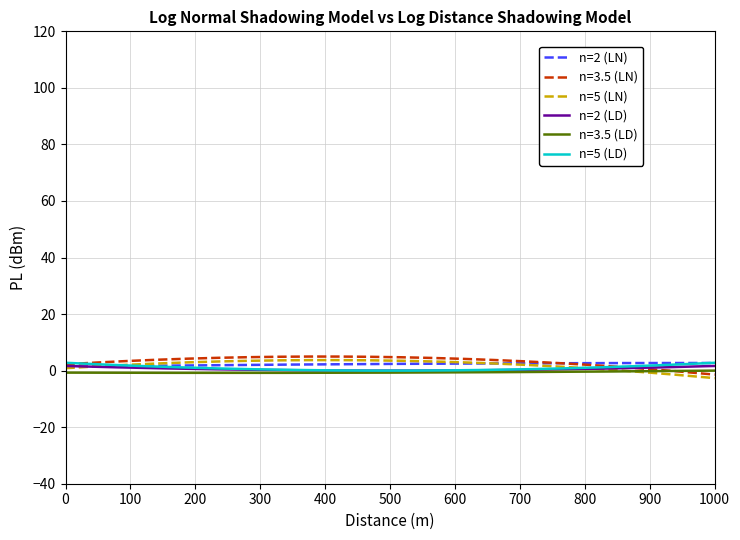

What are all the series names shown in the legend?

n=2 (LN), n=3.5 (LN), n=5 (LN), n=2 (LD), n=3.5 (LD), n=5 (LD)